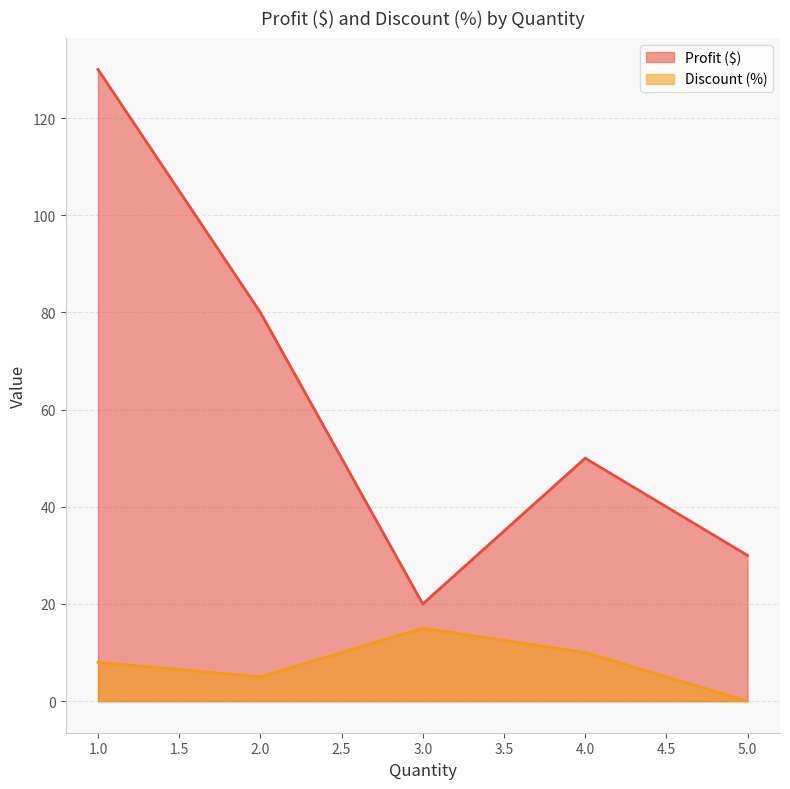

What position from the left is 3.0?

3